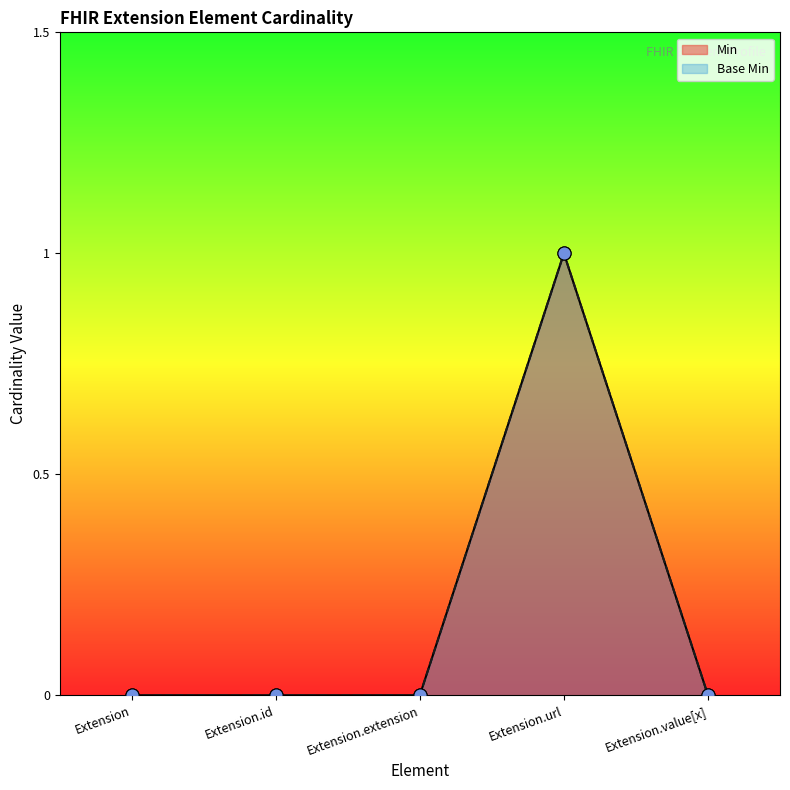

At which category is the sum across all series the highest?

Extension.url